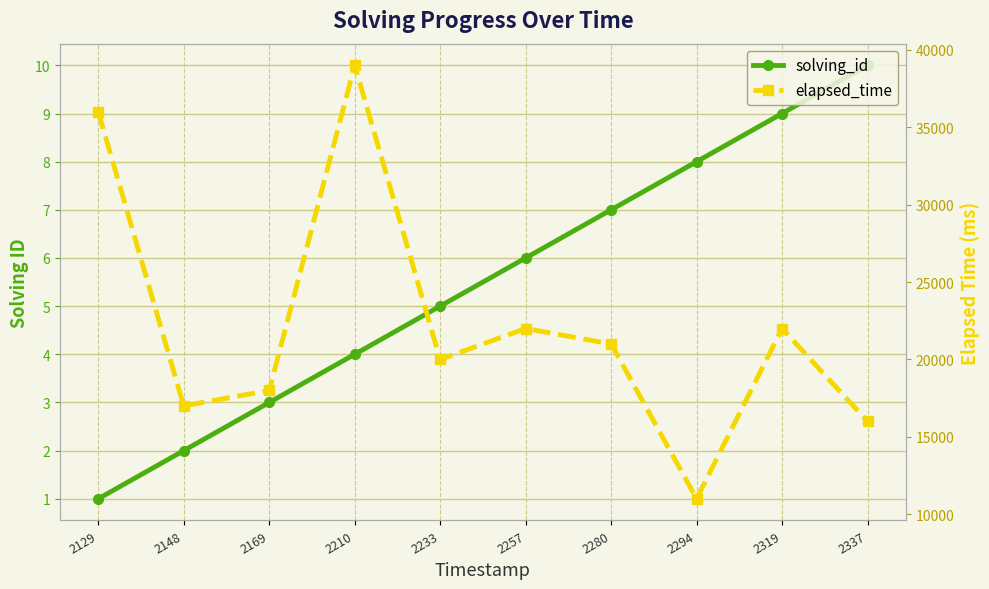

Rank the series at 2148 from lowest to highest value.

solving_id, elapsed_time